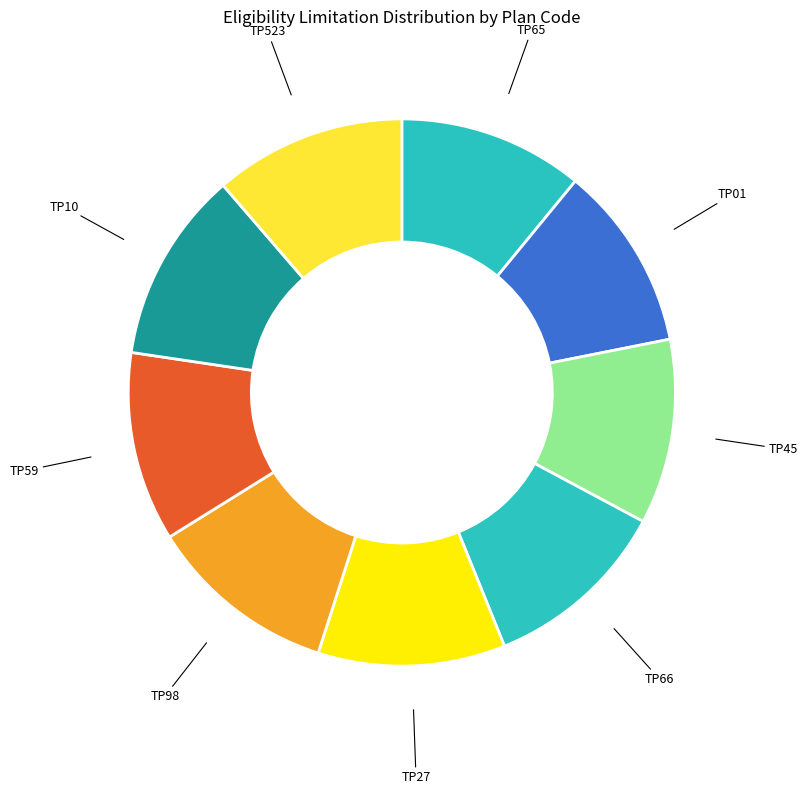

The TP10 slice represents 26% of the pie. True or false?

False